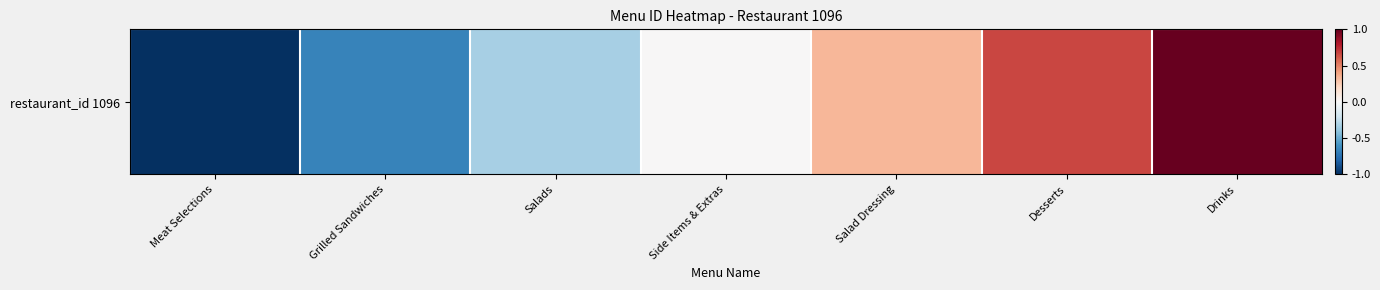

The chart shows a value of 0.3 at Salad Dressing. True or false?

True